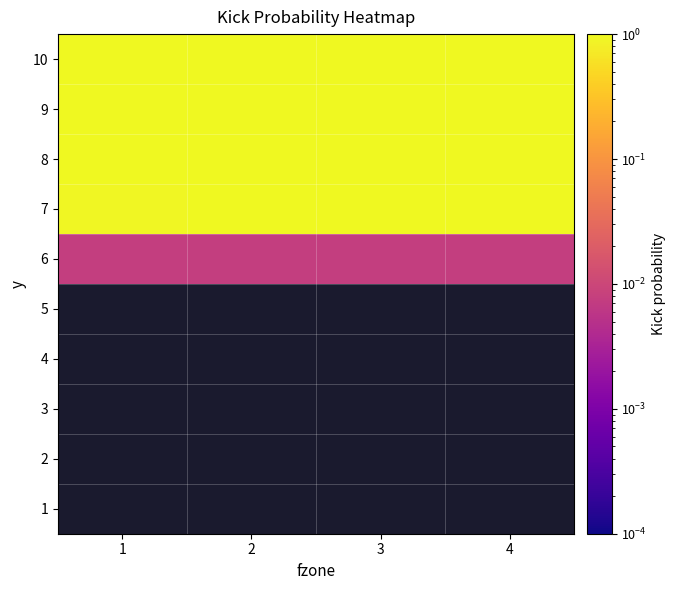

The value of 10 at 2 is 1.0. True or false?

True